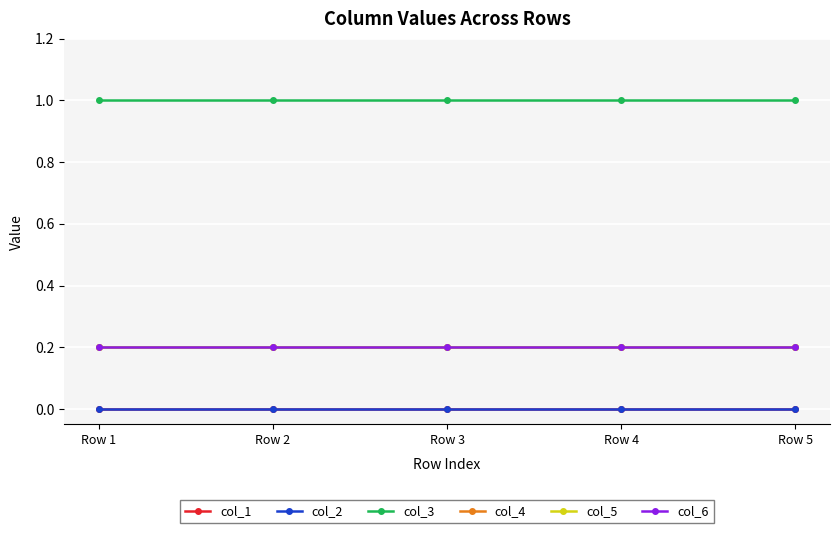

Does the chart have visible grid lines?

Yes